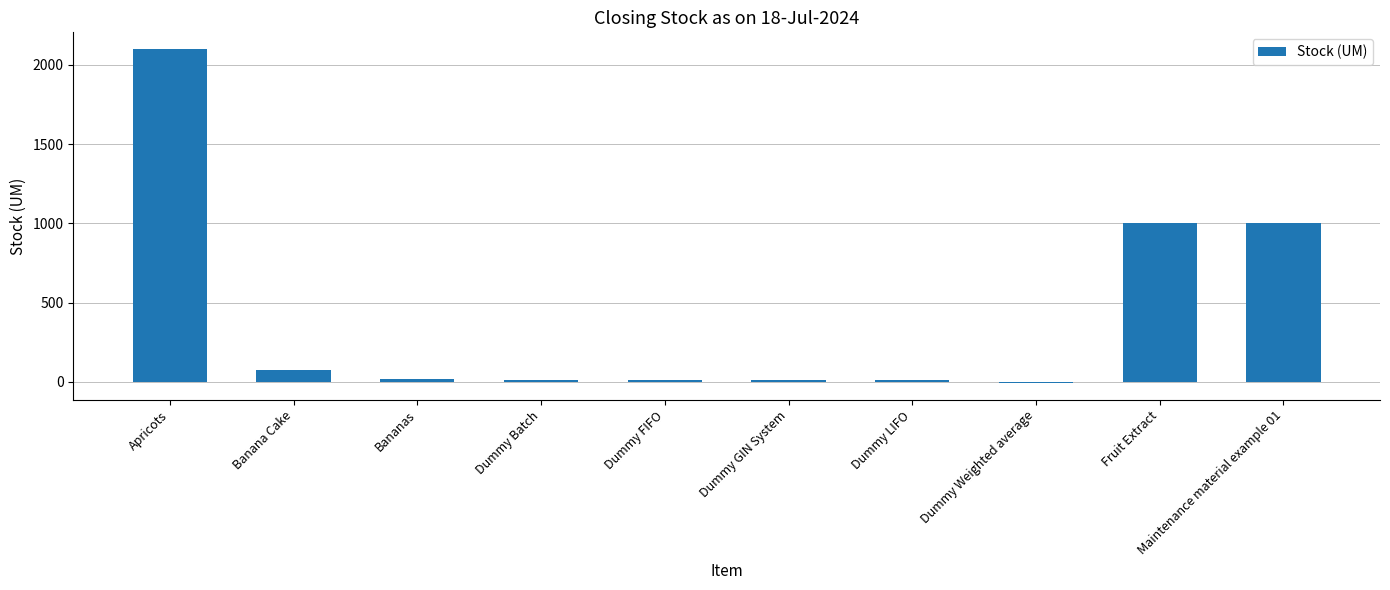

What is the approximate value at Banana Cake?

75